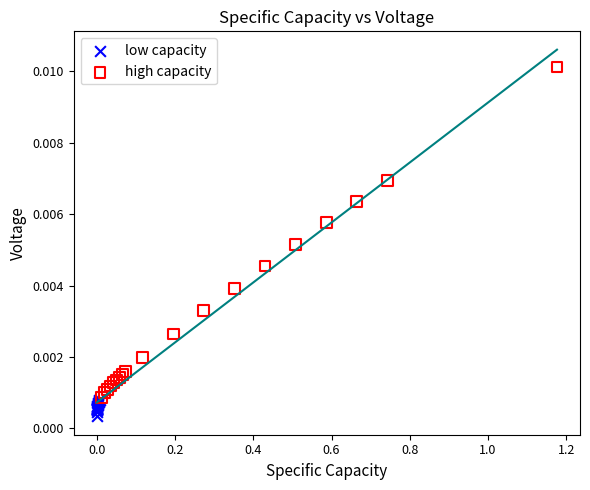

Which series has the widest spread of Y values?

high capacity